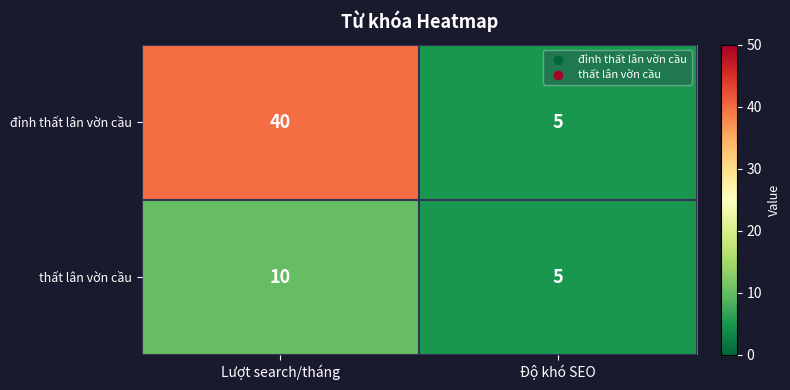

At which category is the sum across all series the highest?

Lượt search/tháng